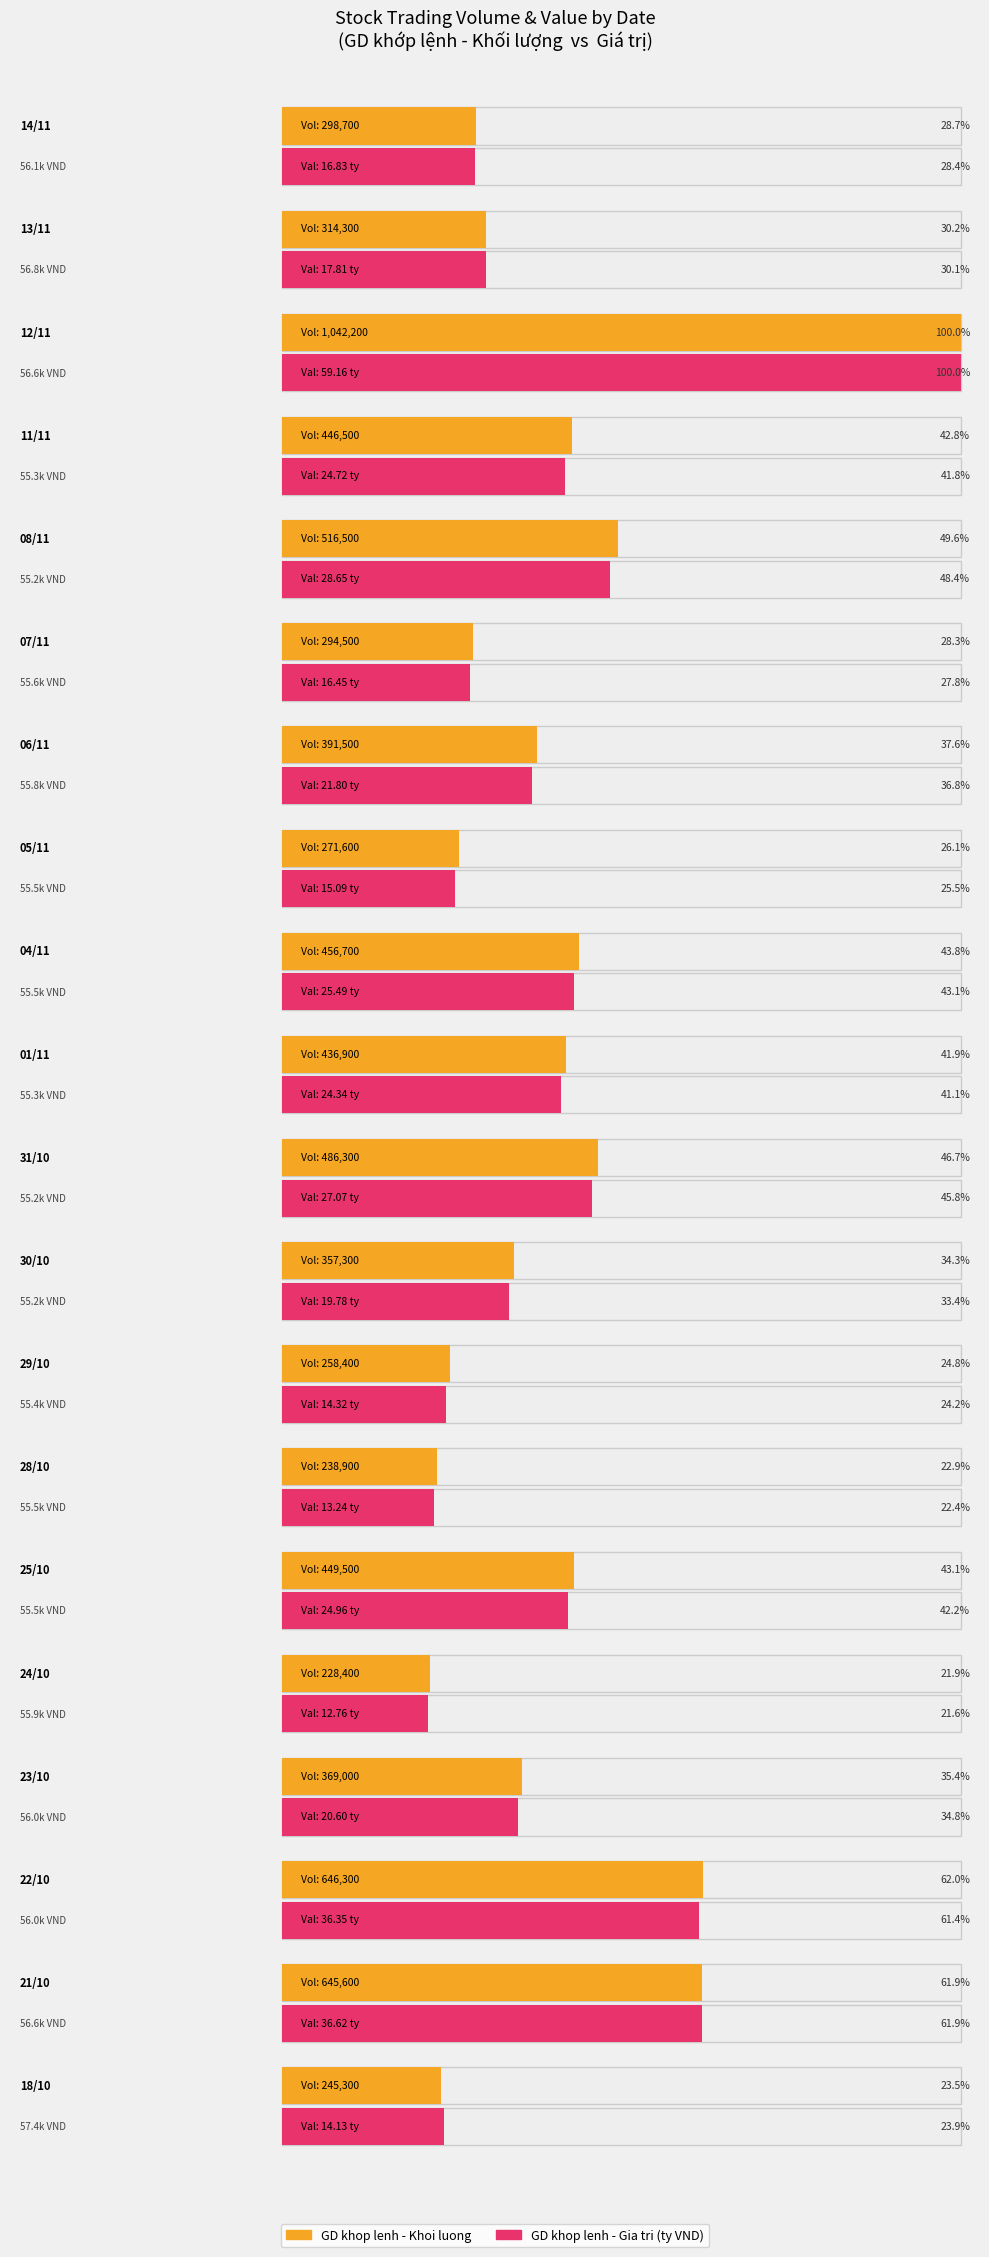

What position from the left is 01/11?

10